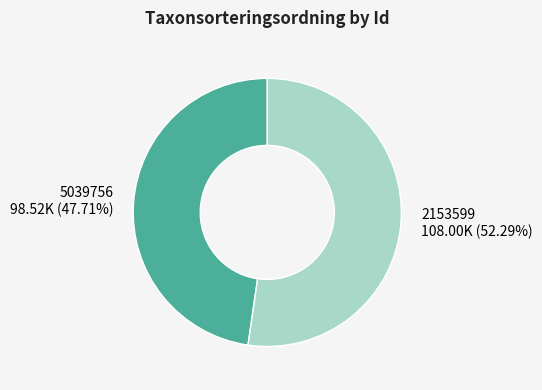

Rank the categories by value from highest to lowest.

2153599, 5039756